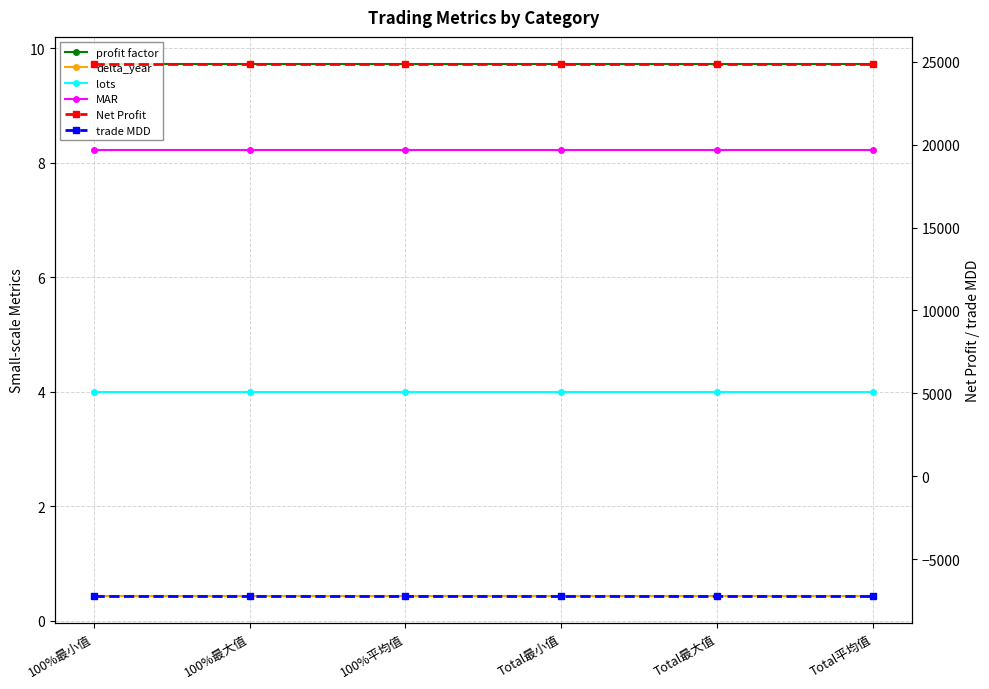

At which label does lots reach its peak?

100%最小值